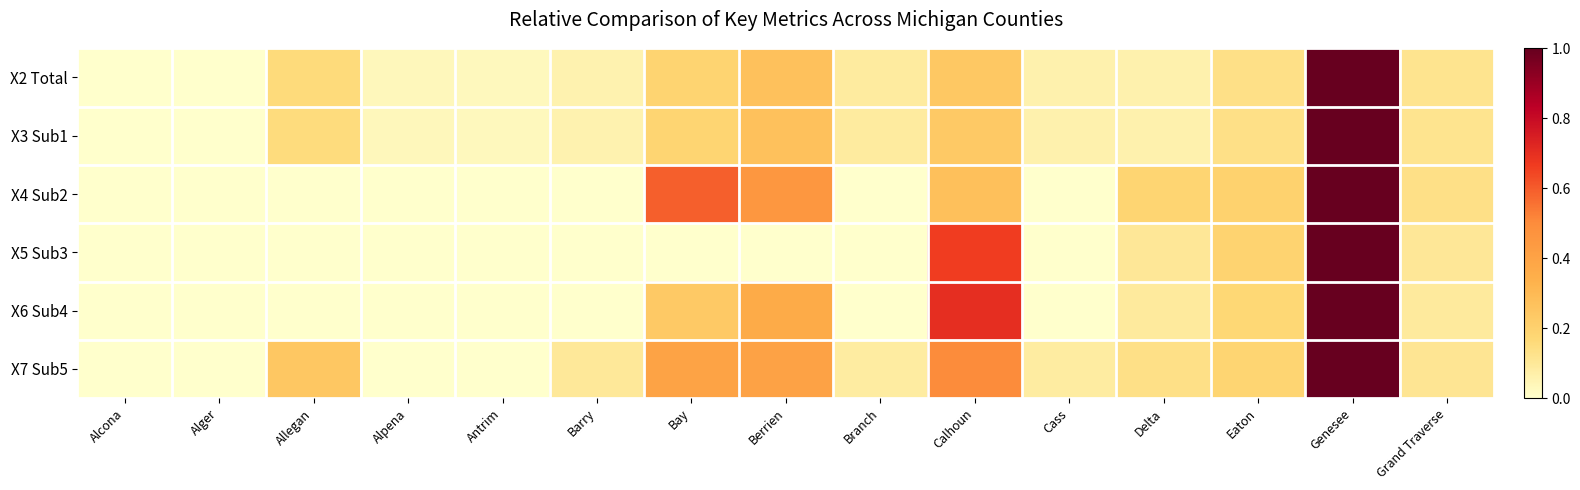

Reading left to right, what are all the values shown in this chart?

X2 Total: Alcona=0.0	Alger=0.0	Allegan=0.2	Alpena=0.0	Antrim=0.0	Barry=0.1	Bay=0.2	Berrien=0.3	Branch=0.1	Calhoun=0.2	Cass=0.1	Delta=0.1	Eaton=0.1	Genesee=1.0	Grand Traverse=0.1
X3 Sub1: Alcona=0.0	Alger=0.0	Allegan=0.2	Alpena=0.0	Antrim=0.0	Barry=0.1	Bay=0.2	Berrien=0.3	Branch=0.1	Calhoun=0.2	Cass=0.1	Delta=0.1	Eaton=0.1	Genesee=1.0	Grand Traverse=0.1
X4 Sub2: Alcona=0.0	Alger=0.0	Allegan=0.0	Alpena=0.0	Antrim=0.0	Barry=0.0	Bay=0.6	Berrien=0.5	Branch=0.0	Calhoun=0.3	Cass=0.0	Delta=0.2	Eaton=0.2	Genesee=1.0	Grand Traverse=0.1
X5 Sub3: Alcona=0.0	Alger=0.0	Allegan=0.0	Alpena=0.0	Antrim=0.0	Barry=0.0	Bay=0.0	Berrien=0.0	Branch=0.0	Calhoun=0.7	Cass=0.0	Delta=0.1	Eaton=0.2	Genesee=1.0	Grand Traverse=0.1
X6 Sub4: Alcona=0.0	Alger=0.0	Allegan=0.0	Alpena=0.0	Antrim=0.0	Barry=0.0	Bay=0.2	Berrien=0.4	Branch=0.0	Calhoun=0.7	Cass=0.0	Delta=0.1	Eaton=0.2	Genesee=1.0	Grand Traverse=0.1
X7 Sub5: Alcona=0.0	Alger=0.0	Allegan=0.2	Alpena=0.0	Antrim=0.0	Barry=0.1	Bay=0.4	Berrien=0.4	Branch=0.1	Calhoun=0.5	Cass=0.1	Delta=0.1	Eaton=0.2	Genesee=1.0	Grand Traverse=0.1